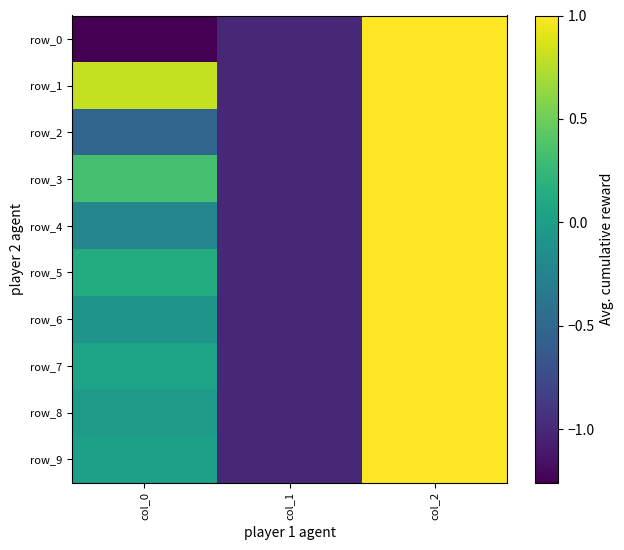

What is the minimum value shown in the chart?

-1.3